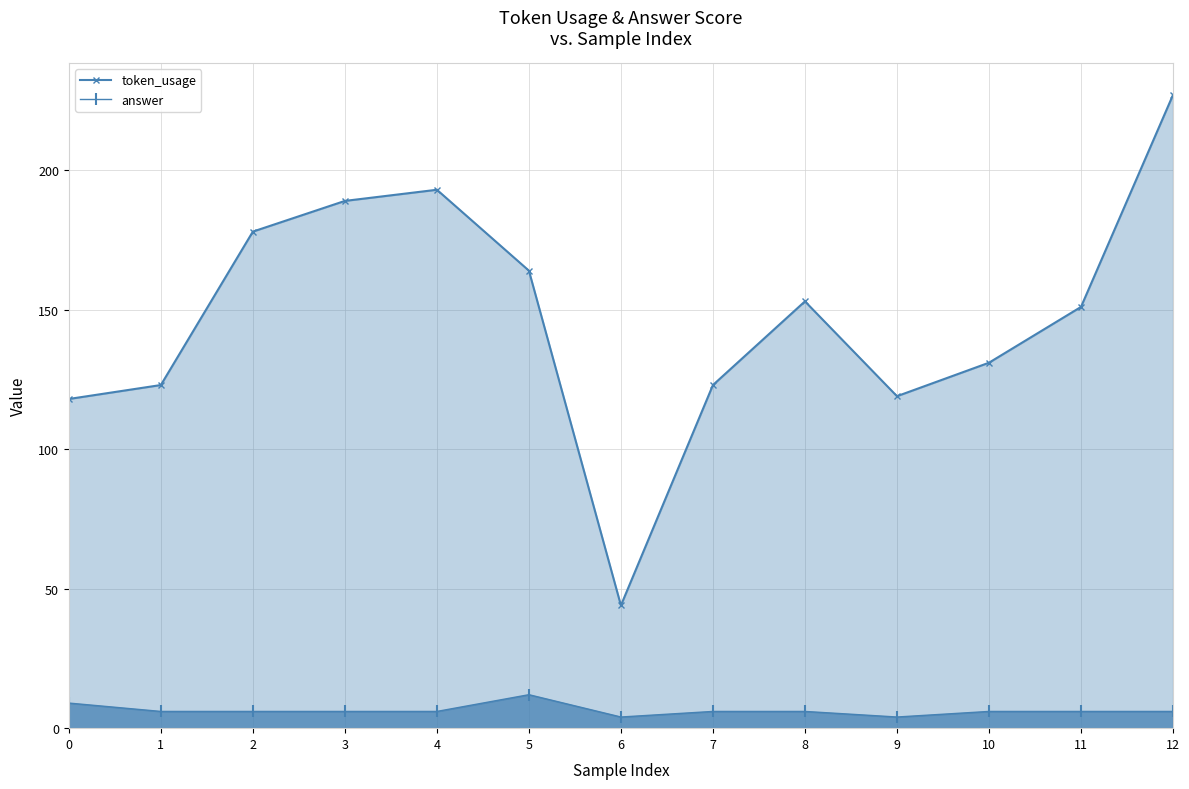

At which category is the sum across all series the highest?

12